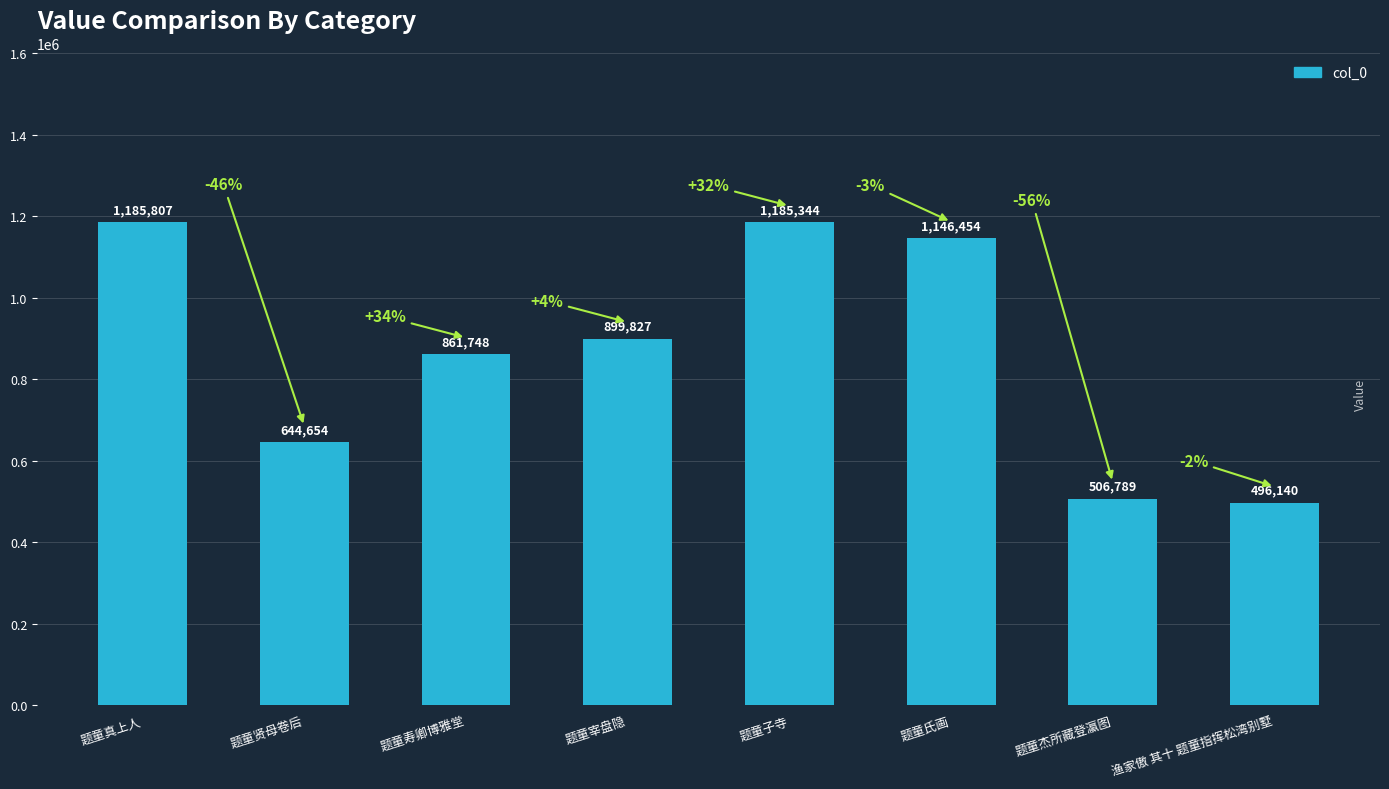

Reading left to right, extract all data points from this chart.

题童真上人=1185807	题童贤母卷后=644654	题童寿卿博雅堂=861748	题童宰盘隐=899827	题童子寺=1185344	题童氏画=1146454	题童杰所藏登瀛图=506789	渔家傲 其十 题童指挥松湾别墅=496140